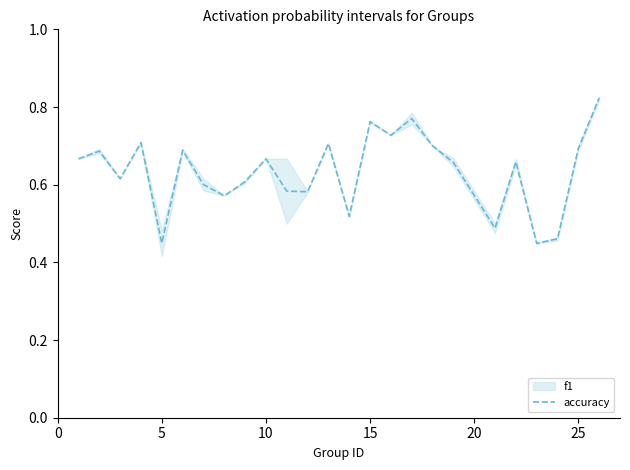

What is the sum of all values?

15.8